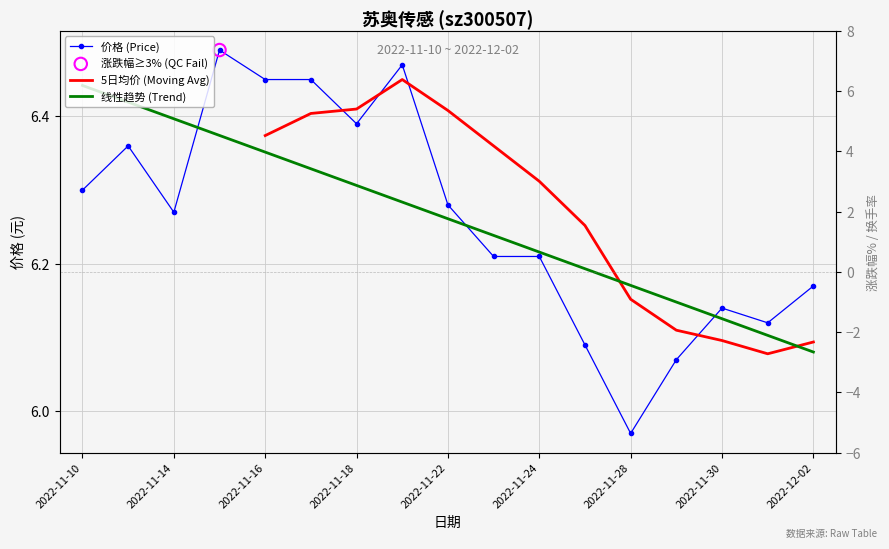

Which series has the largest total across all categories?

价格 (Price)